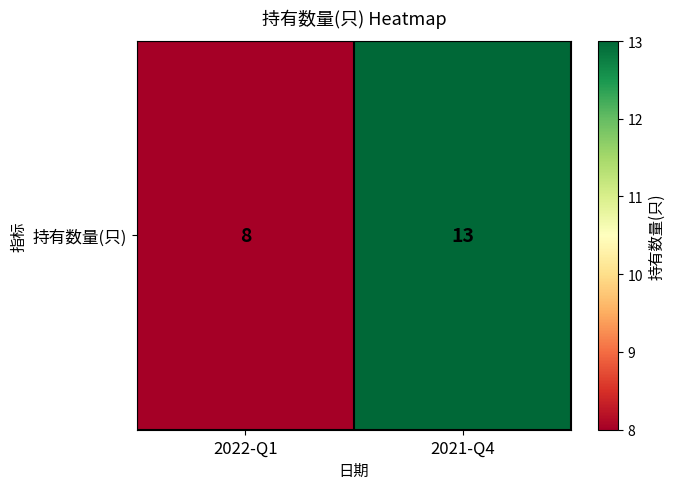

List the labels in order of value, largest first.

2021-Q4, 2022-Q1